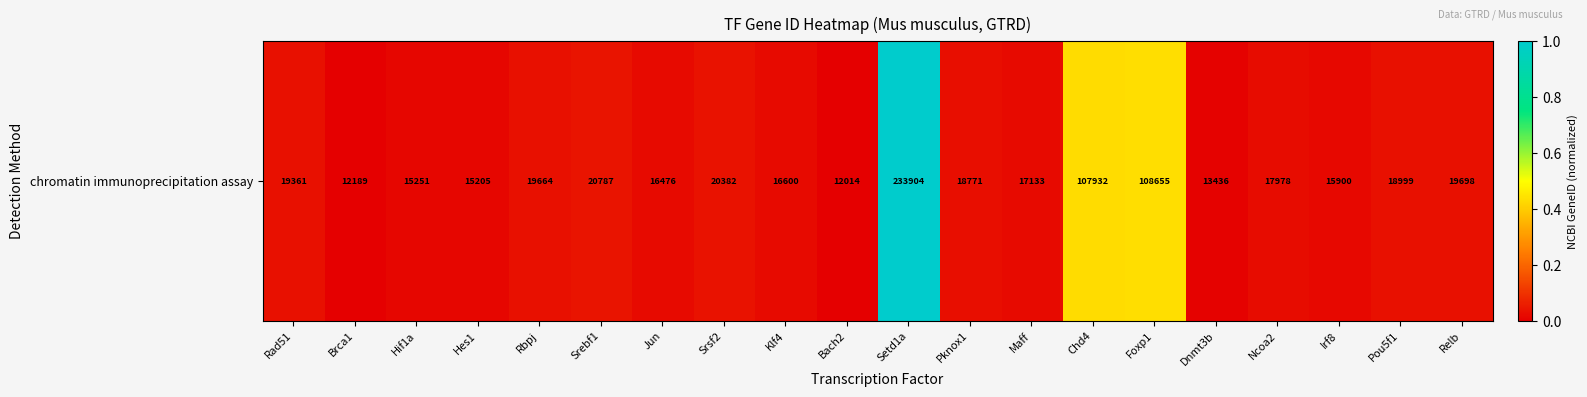

The value at Srsf2 is 0.0. True or false?

True